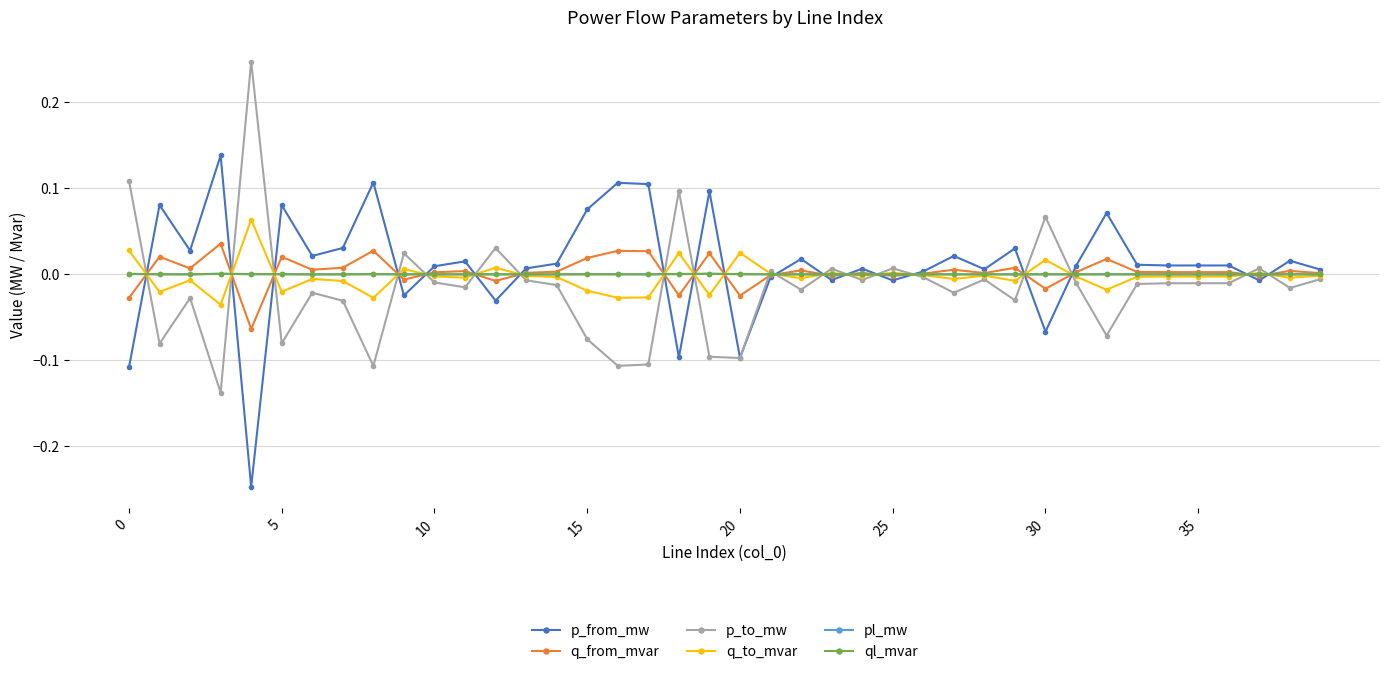

How many categories are shown in the chart?

40